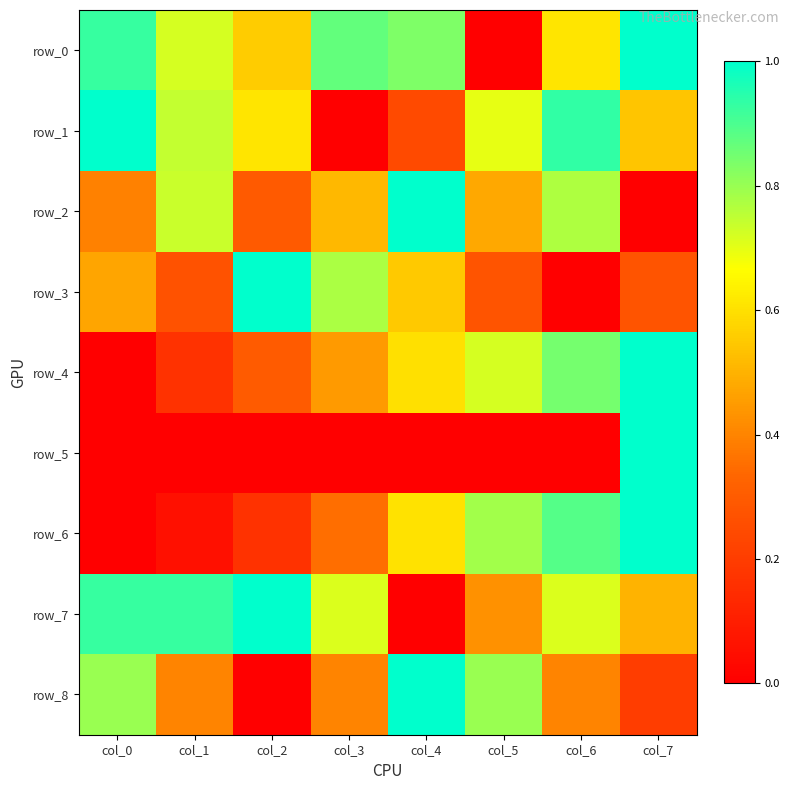

Reading left to right, list all the values displayed in this chart.

row_0: col_0=0.9	col_1=0.7	col_2=0.6	col_3=0.9	col_4=0.8	col_5=0.0	col_6=0.6	col_7=1.0
row_1: col_0=1.0	col_1=0.7	col_2=0.6	col_3=0.0	col_4=0.2	col_5=0.7	col_6=0.9	col_7=0.5
row_2: col_0=0.4	col_1=0.7	col_2=0.3	col_3=0.5	col_4=1.0	col_5=0.5	col_6=0.8	col_7=0.0
row_3: col_0=0.5	col_1=0.3	col_2=1.0	col_3=0.8	col_4=0.6	col_5=0.3	col_6=0.0	col_7=0.3
row_4: col_0=0.0	col_1=0.2	col_2=0.3	col_3=0.4	col_4=0.6	col_5=0.7	col_6=0.8	col_7=1.0
row_5: col_0=0.0	col_1=0.0	col_2=0.0	col_3=0.0	col_4=0.0	col_5=0.0	col_6=0.0	col_7=1.0
row_6: col_0=0.0	col_1=0.1	col_2=0.2	col_3=0.4	col_4=0.6	col_5=0.8	col_6=0.9	col_7=1.0
row_7: col_0=0.9	col_1=0.9	col_2=1.0	col_3=0.7	col_4=0.0	col_5=0.4	col_6=0.7	col_7=0.5
row_8: col_0=0.8	col_1=0.4	col_2=0.0	col_3=0.4	col_4=1.0	col_5=0.8	col_6=0.4	col_7=0.2